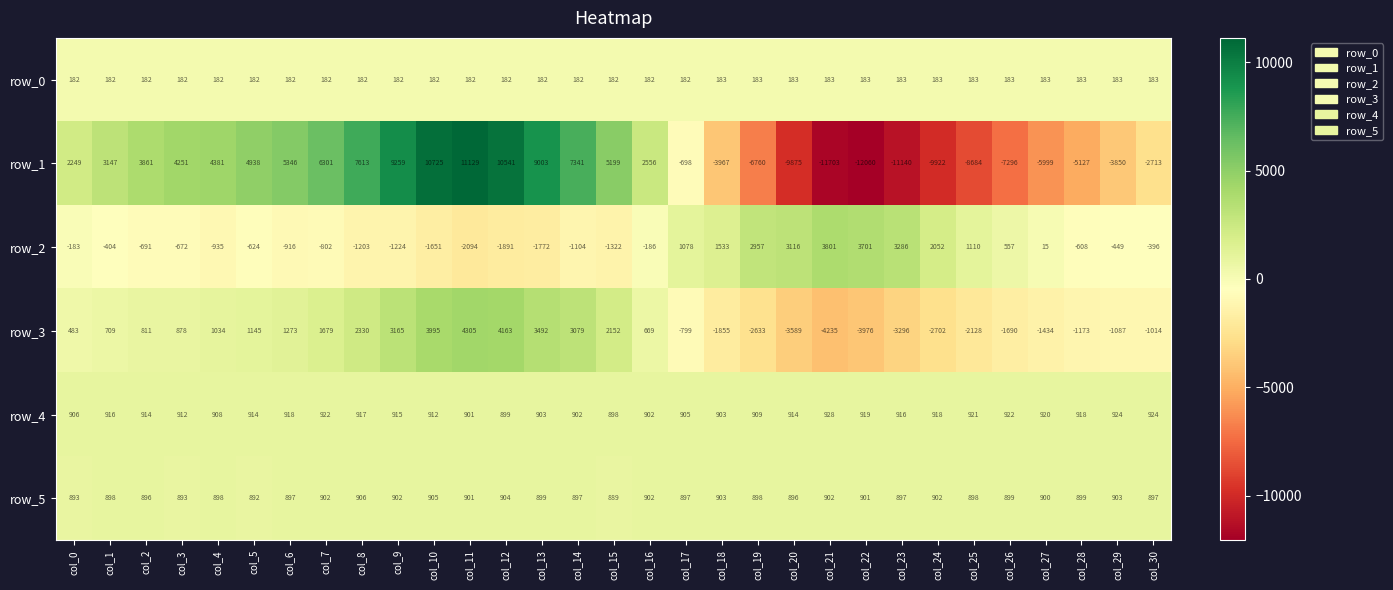

What is the maximum value for row_2?

3801